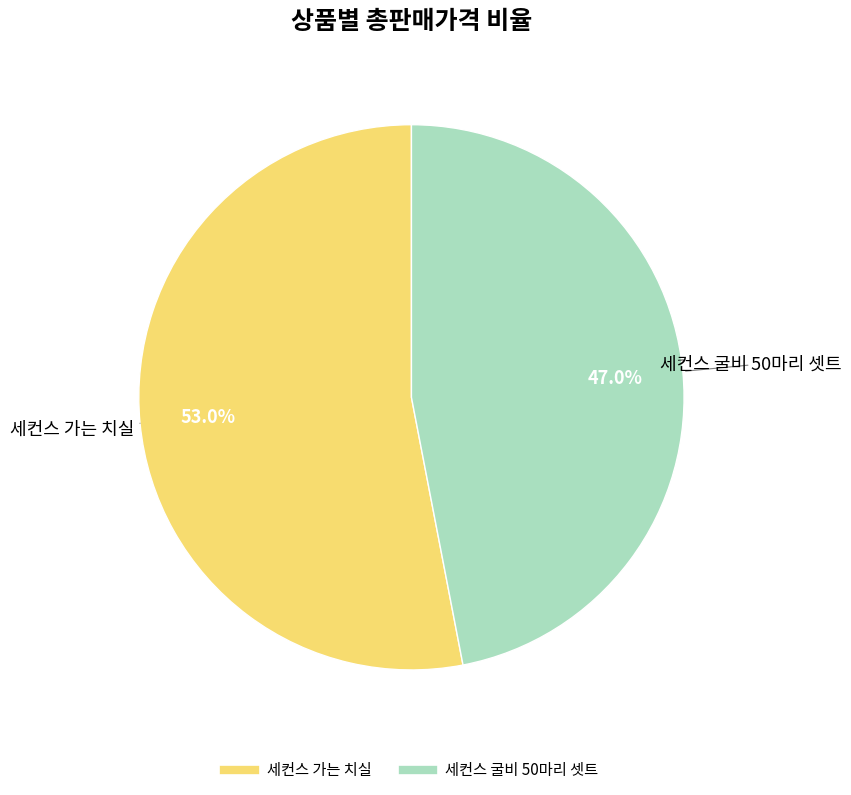

Count the number of slices in the pie.

2